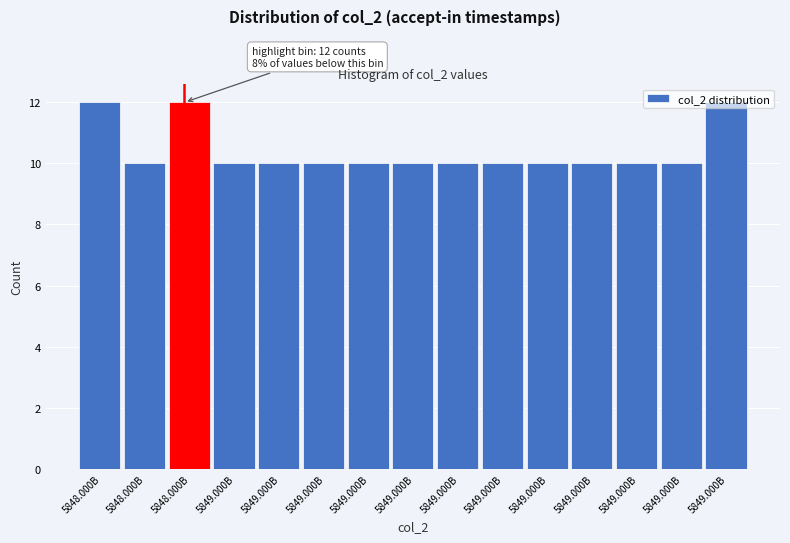

How many bars are there in total?

15